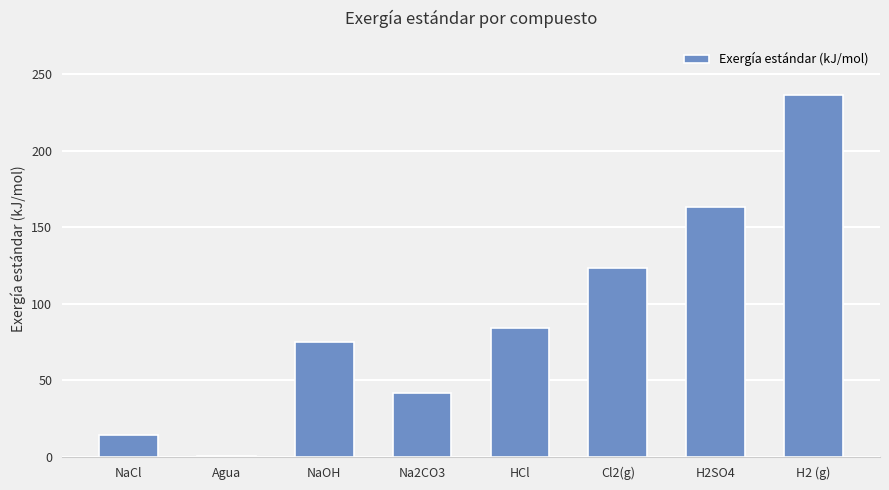

Are the bars horizontal?

No